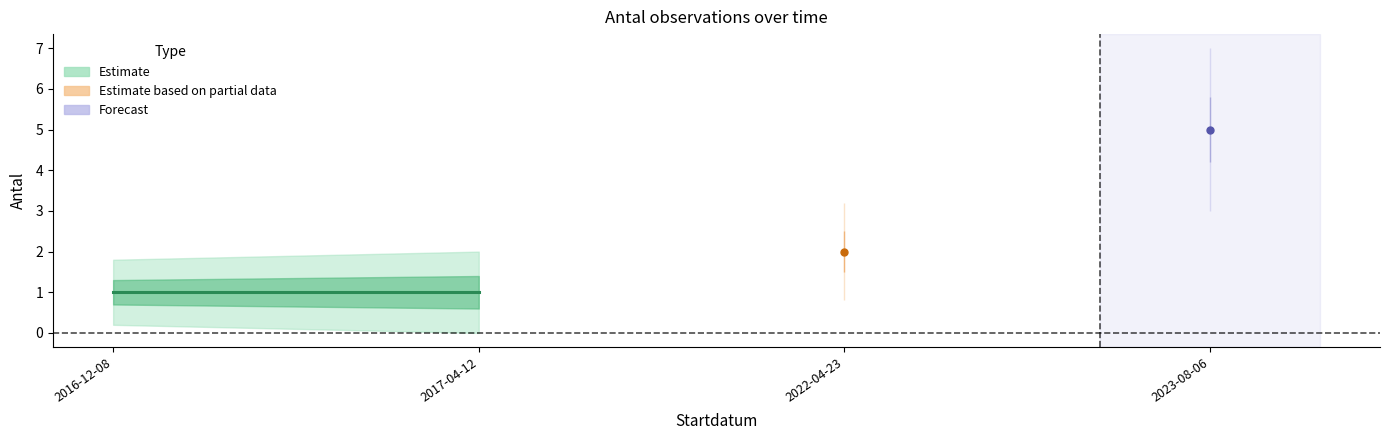

What is the minimum value shown in the chart?

1